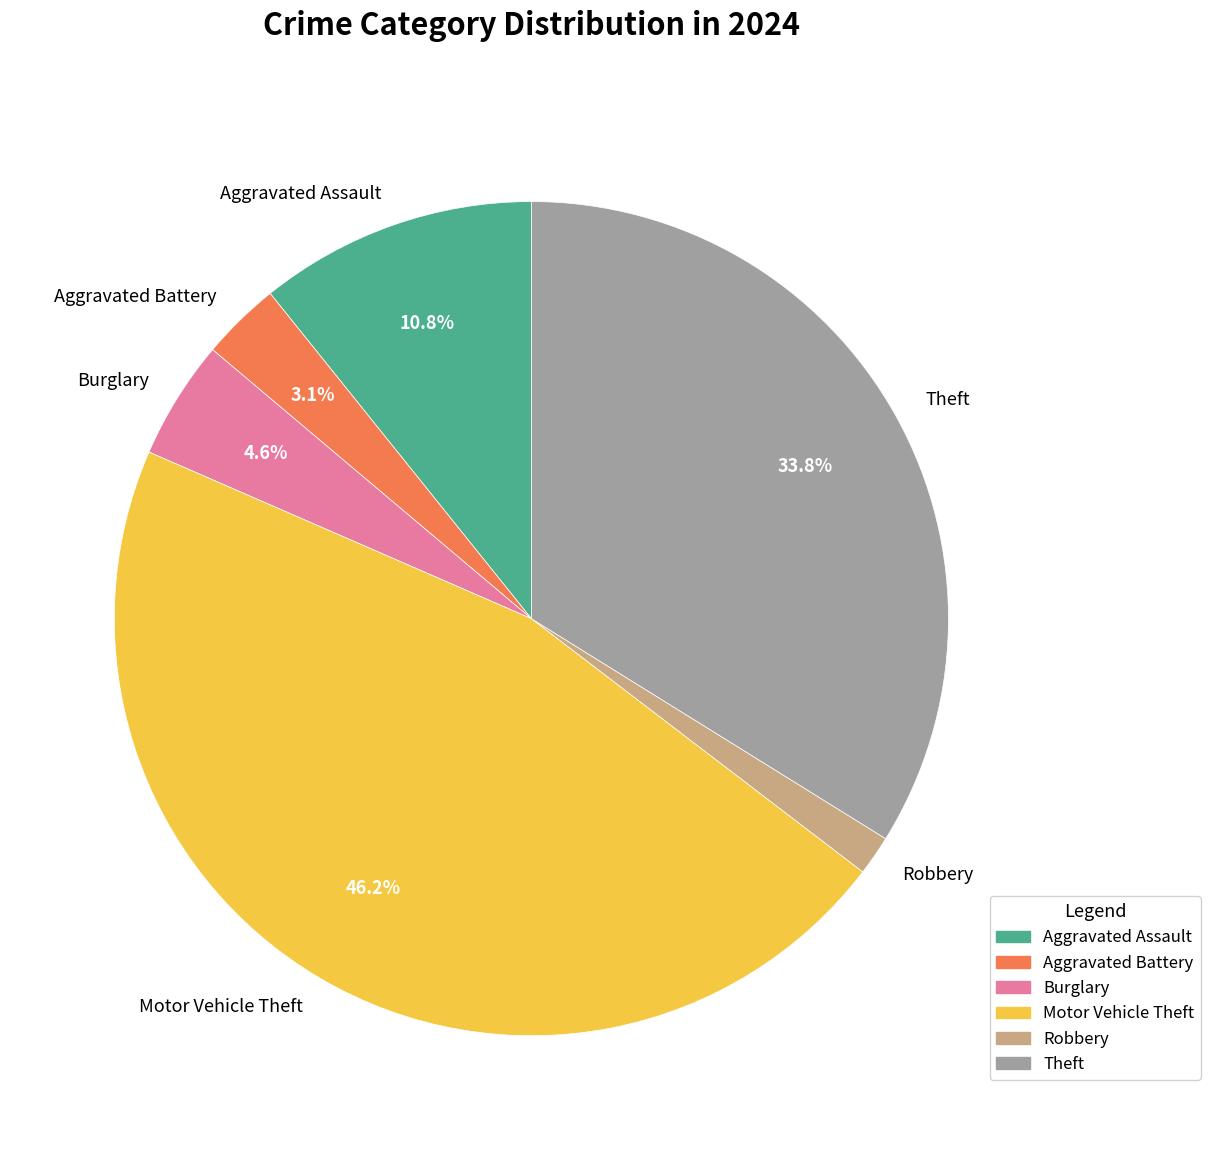

What is the largest slice in the pie chart?

Motor Vehicle Theft